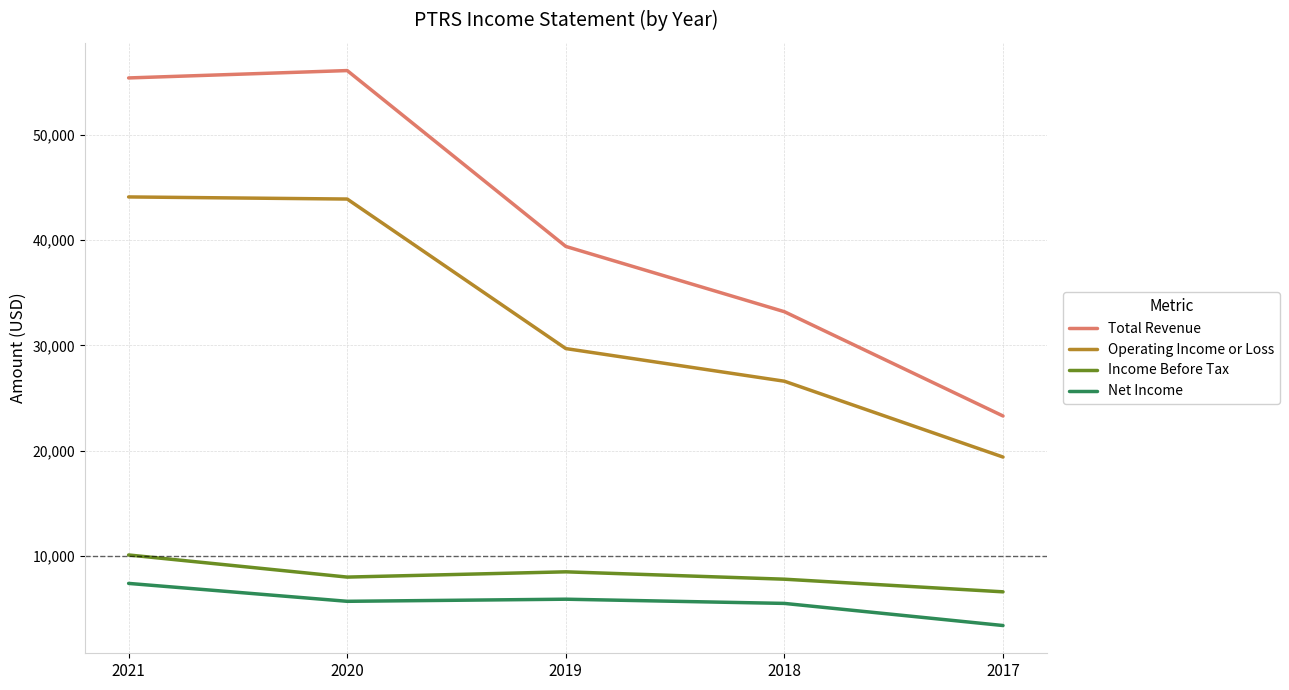

At which label does Income Before Tax first exceed 8000?

2021